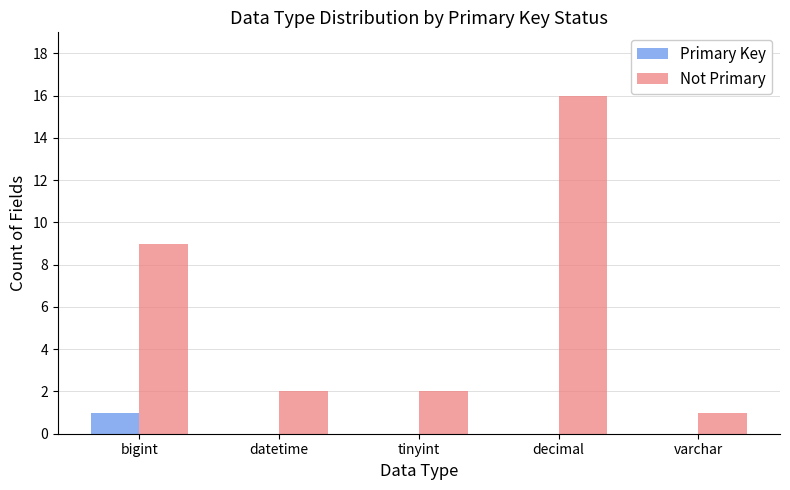

Is it true that Primary Key equals 1 at varchar?

False